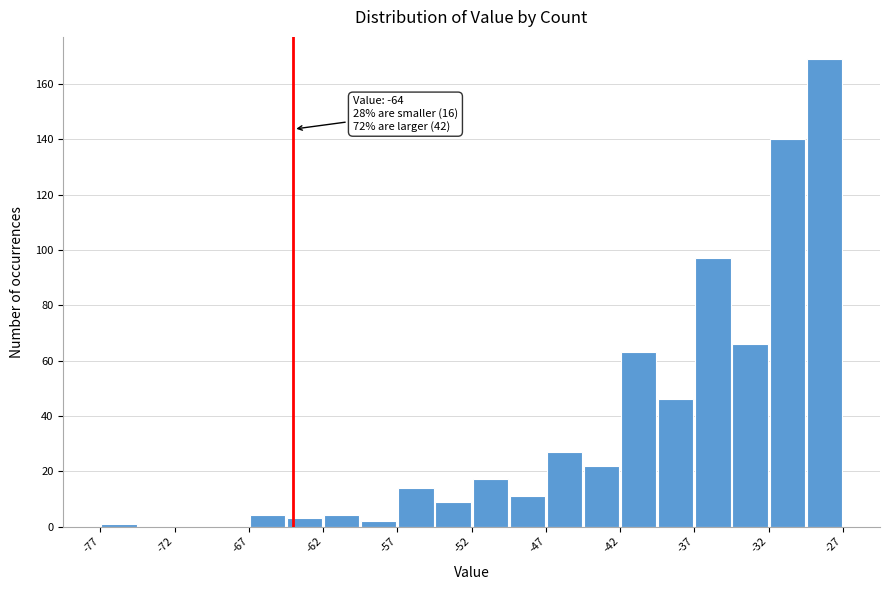

Which range on the x-axis has the tallest bar?

-29.5 to -27.0